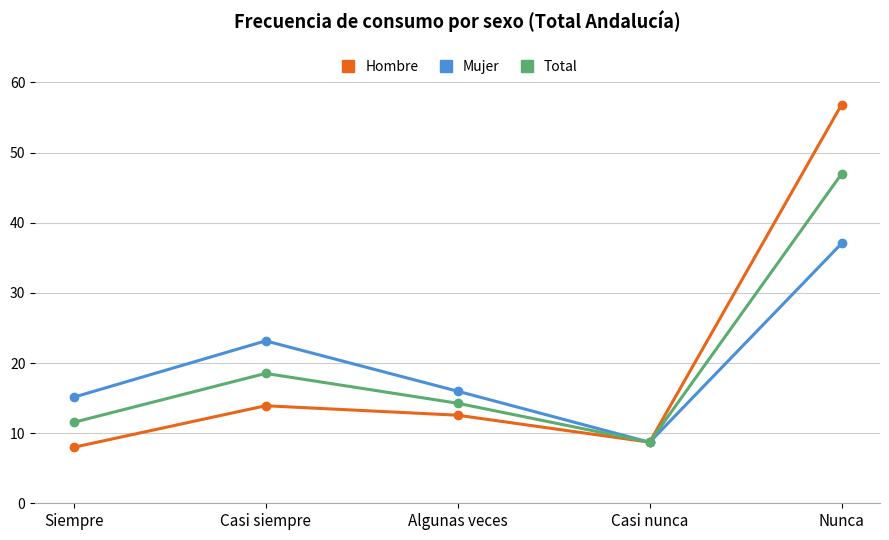

List the labels in order of Hombre value, largest first.

Nunca, Casi siempre, Algunas veces, Casi nunca, Siempre